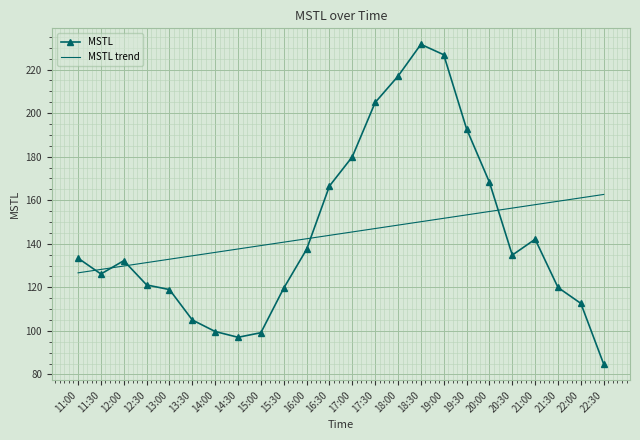

What is the difference between the second highest and minimum values in the MSTL series?

142.1